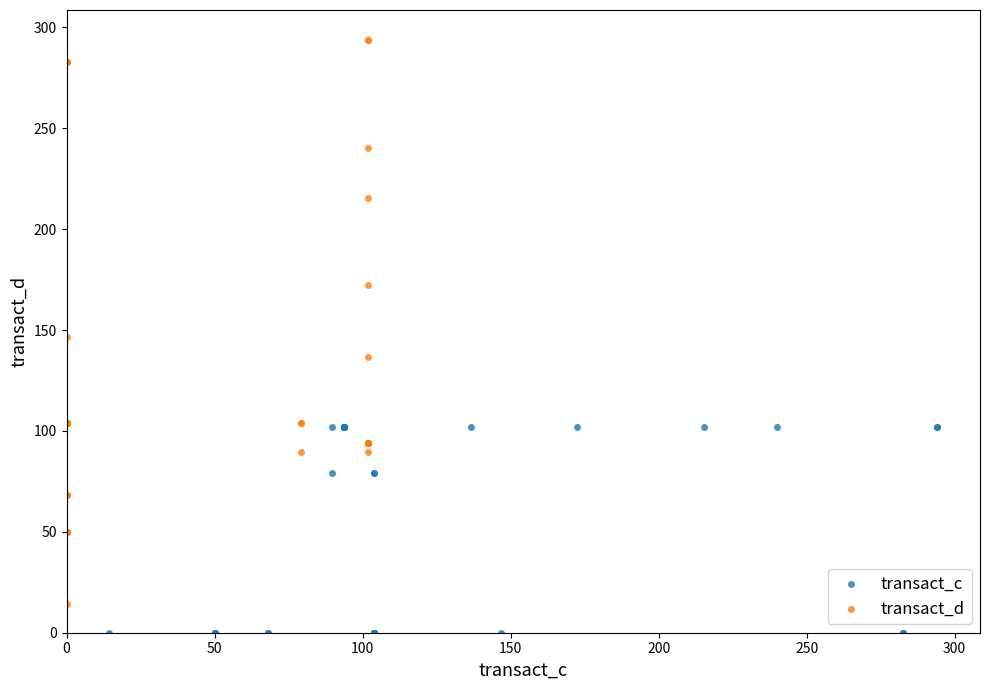

Which series contains the highest Y value?

transact_d